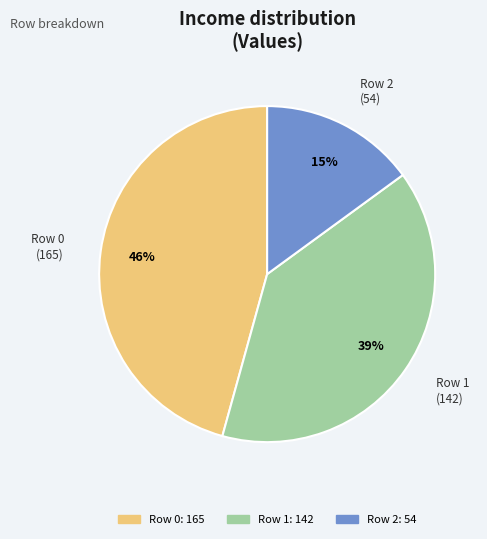

To the nearest percent, what is the difference between the largest and smallest slice percentages?

31%